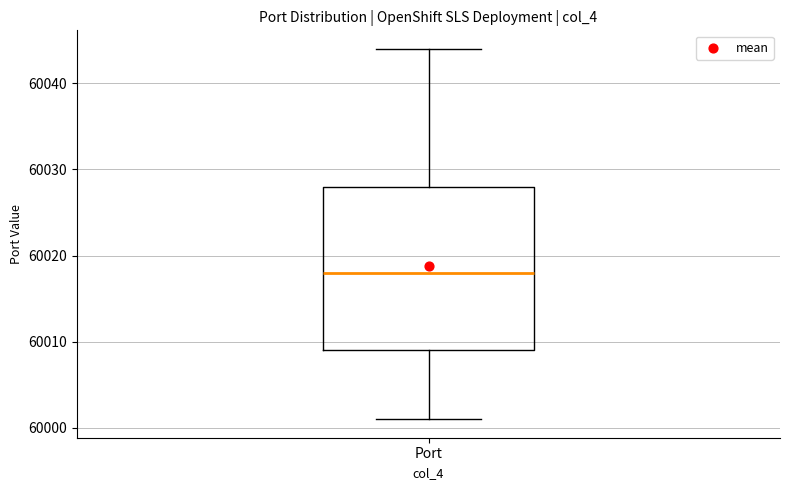

Transcribe this box plot: give where the median line is, the range the box spans, and where the two whiskers end, as read against the y-axis. The values are not printed on the chart, so give them approximately, as read against the axis.

median 60018, box 60009 to 60028, whiskers 60001 to 60044